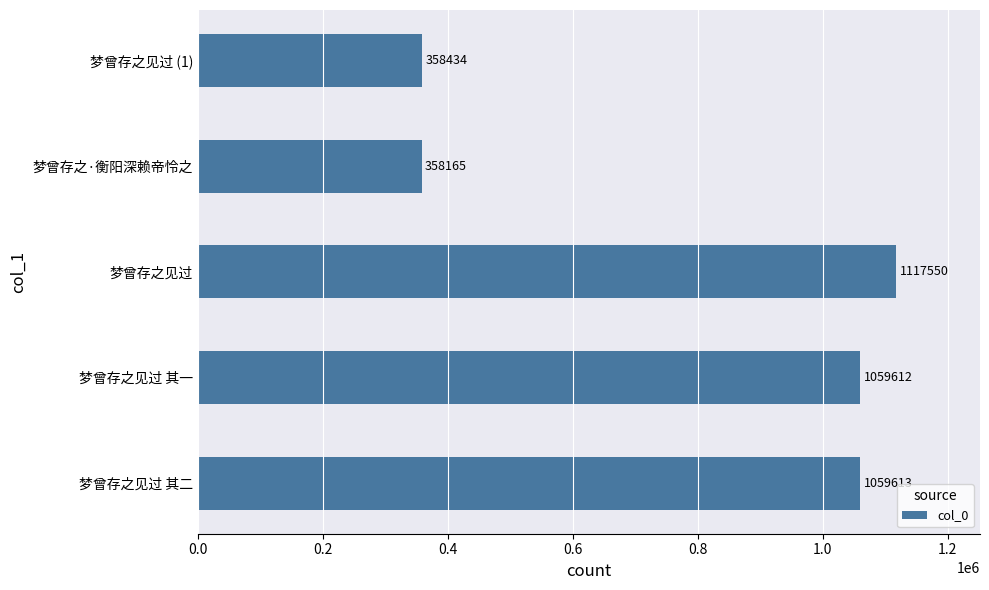

What is the difference between the maximum and minimum values?

759385